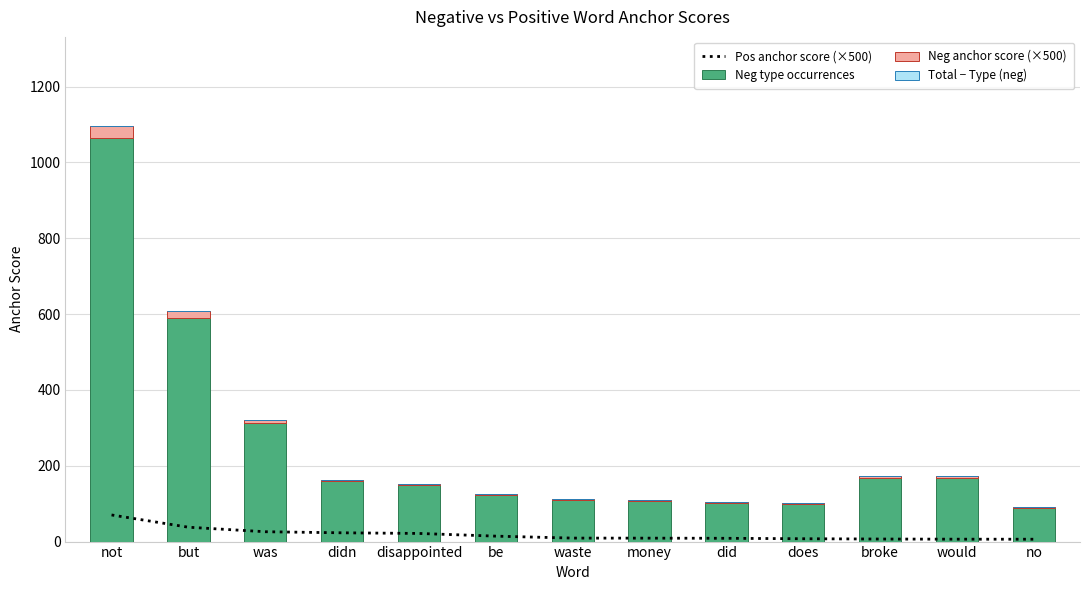

What is the difference between the Neg type occurrences values at broke and does?

69.0